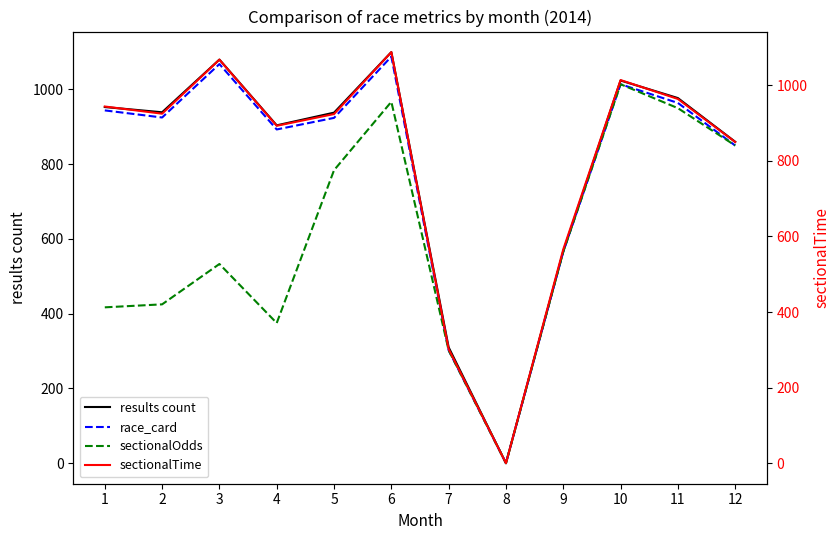

True or false: race_card and sectionalOdds cross at least once.

False